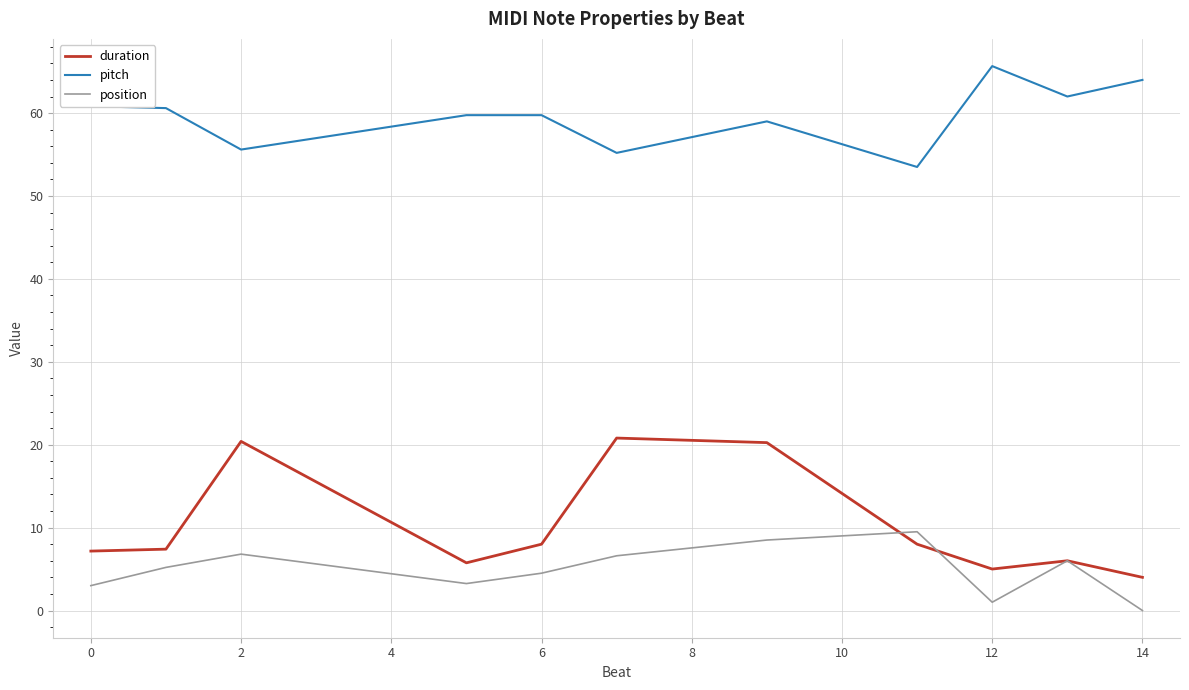

Which series has the largest total across all categories?

pitch